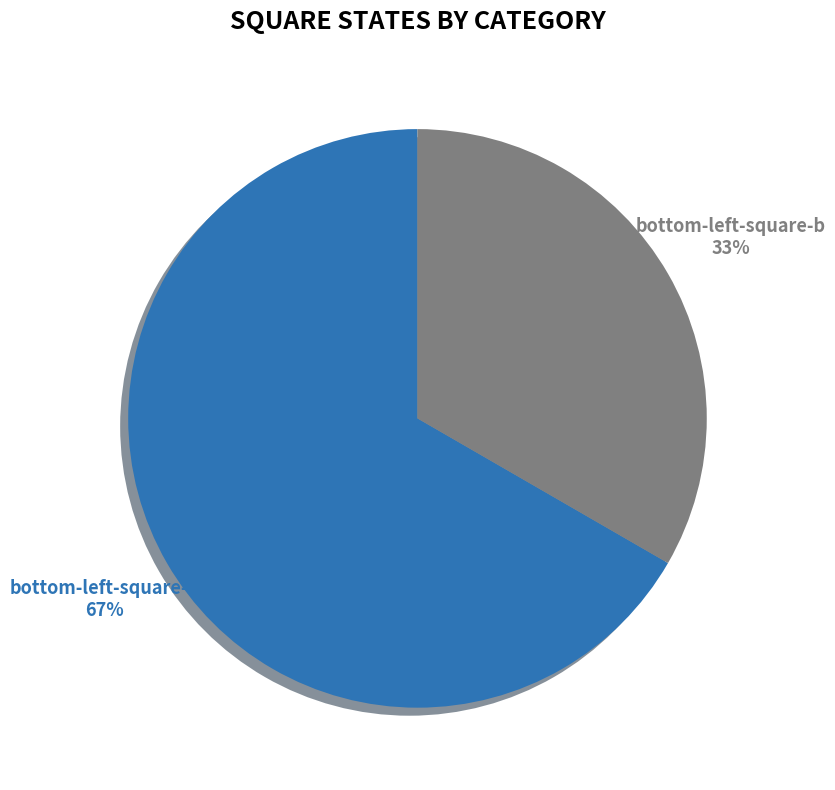

To the nearest percent, what is the average slice percentage?

50%